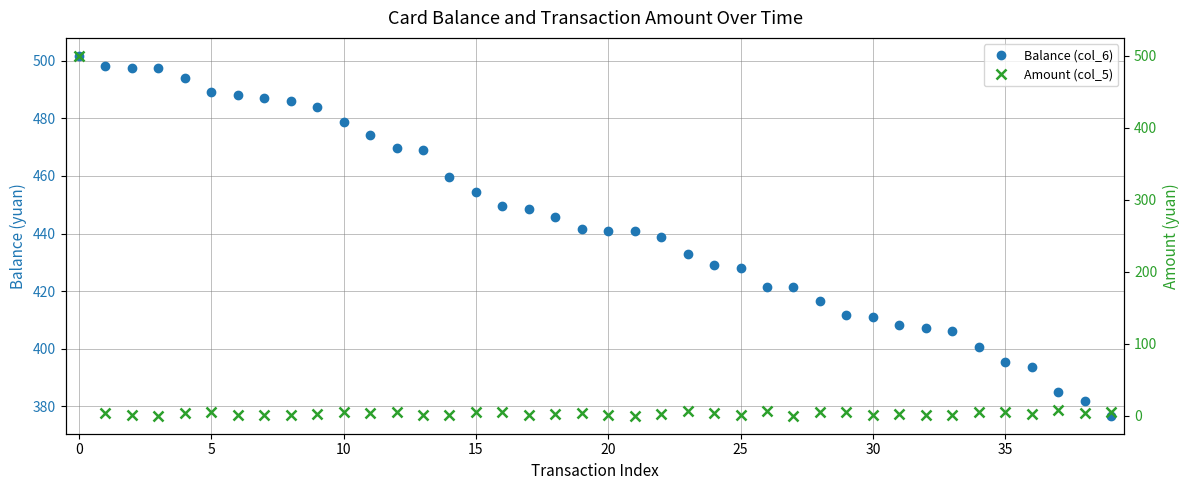

How many data points does each series have?

40